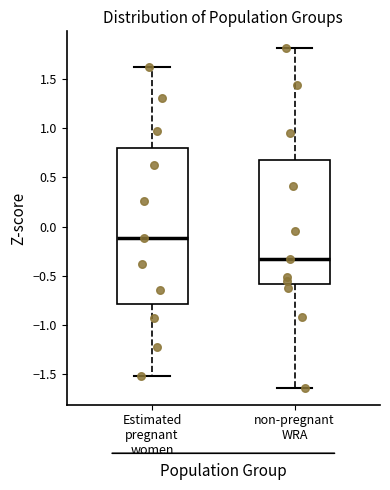

Reading left to right, read every box against the y-axis: the position of its median line, the range the box covers, and the ends of its whiskers. The values are not printed on the chart, so give them approximately, as read against the axis.

Estimated pregnant women: median -0.10, box -0.80 to 0.80, whiskers -1.50 to 1.65
non-pregnant WRA: median -0.35, box -0.60 to 0.70, whiskers -1.65 to 1.80